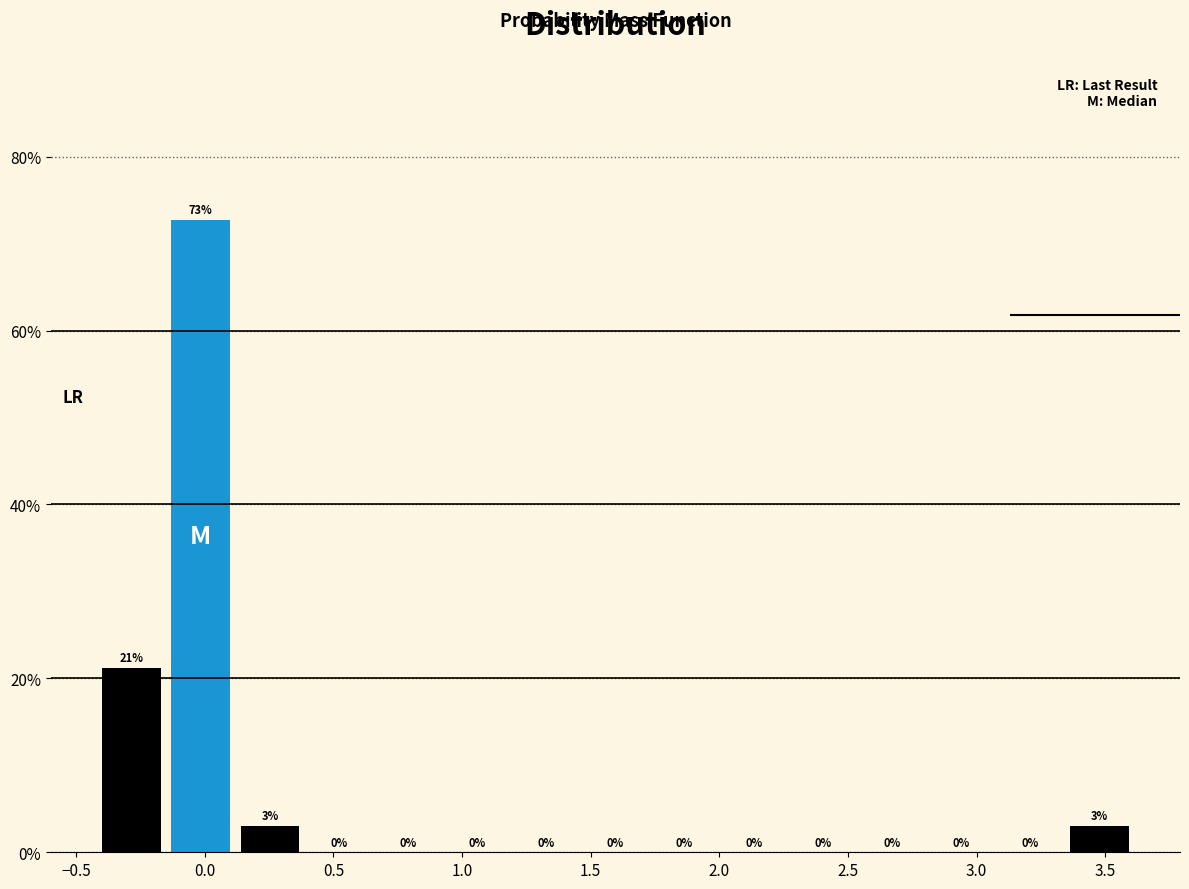

Over which range of the x-axis is the bar tallest?

-0.15 to 0.10